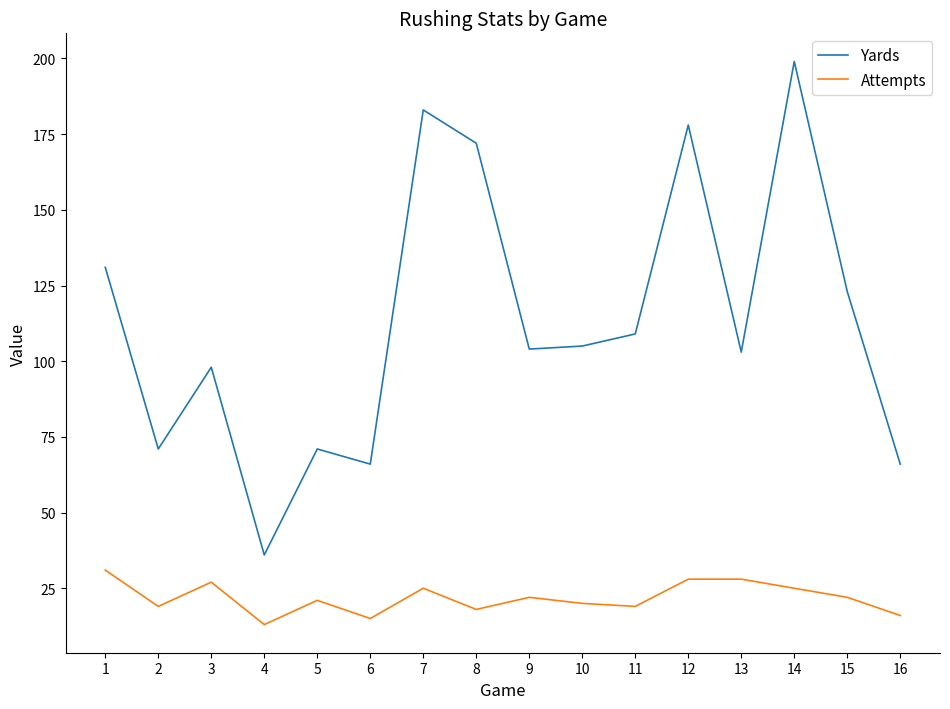

What are all the series names shown in the legend?

Yards, Attempts